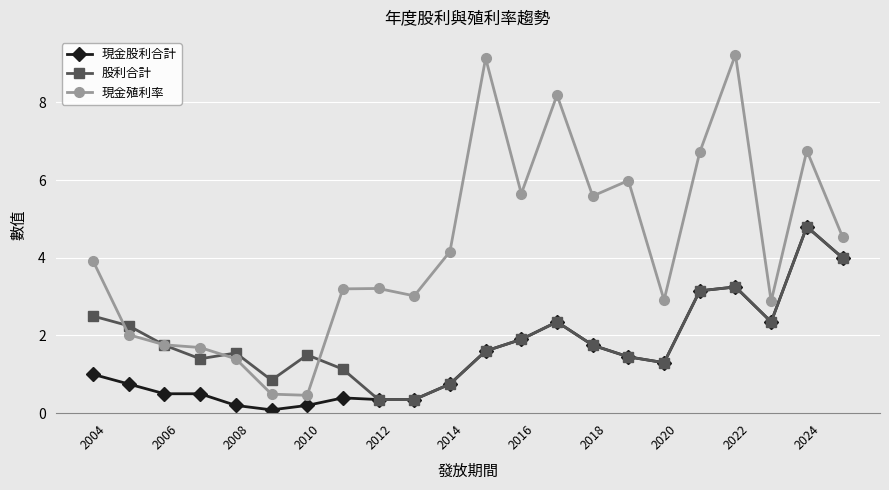

What is the value of the 現金殖利率 point at the 19th from the left?

9.2